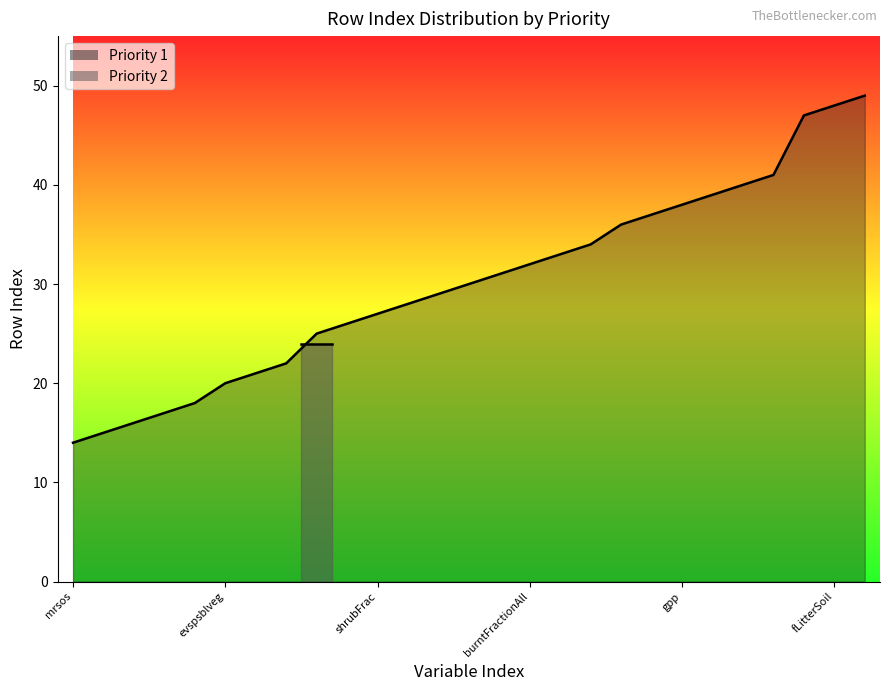

What is the smallest value displayed?

14